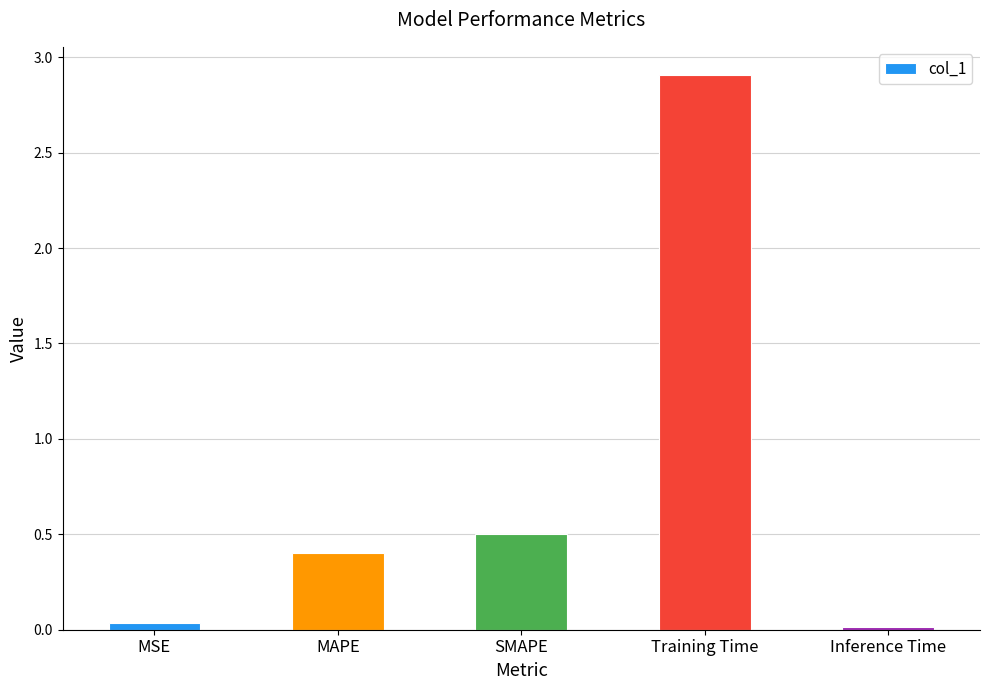

What is the average value?

0.8